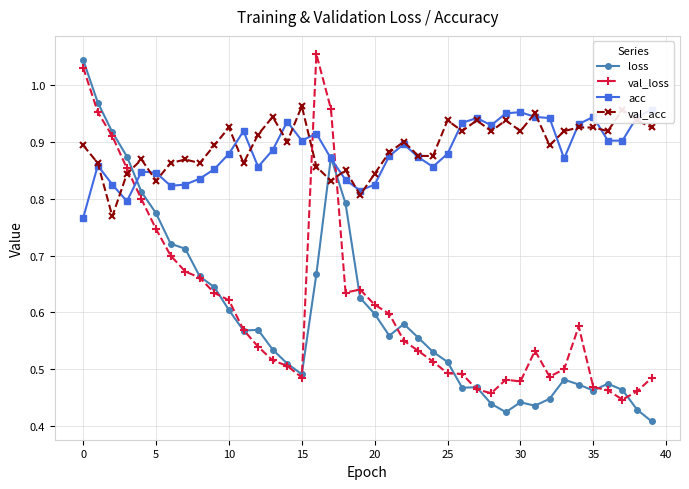

What are all the series names shown in the legend?

loss, val_loss, acc, val_acc